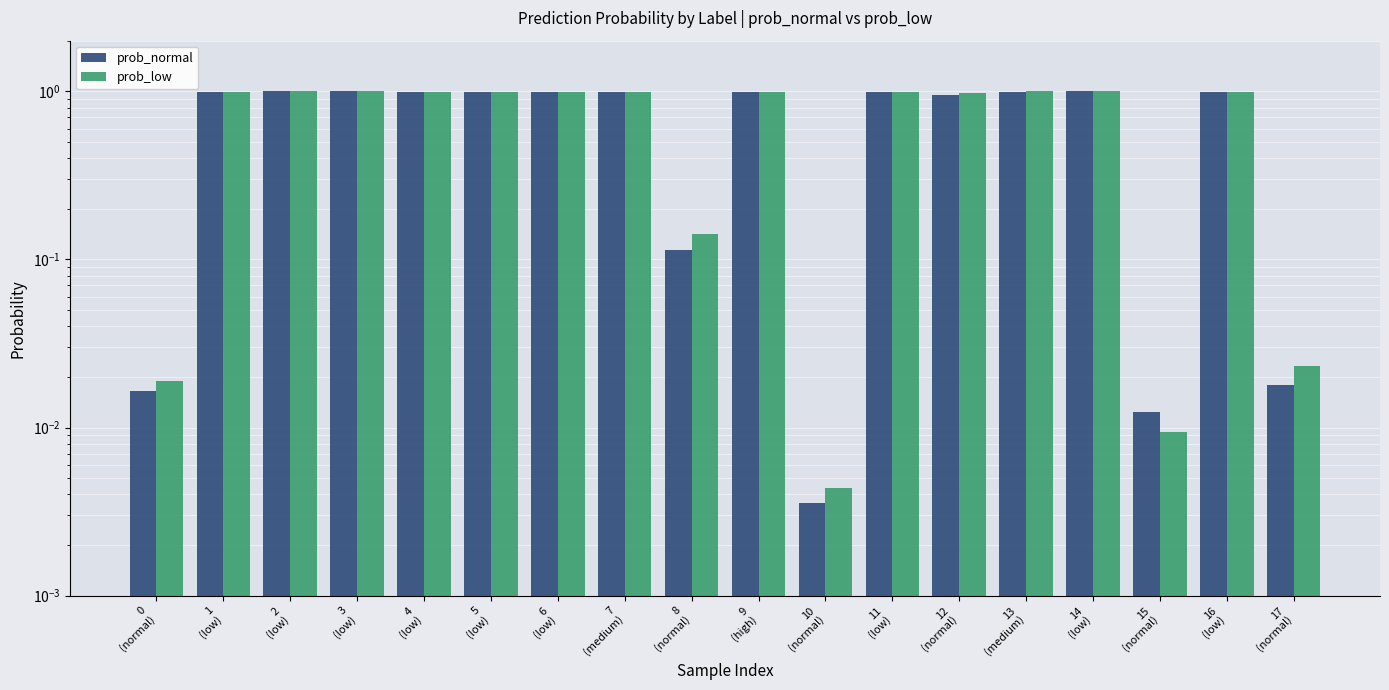

At which label does prob_normal reach its peak?

3
(low)